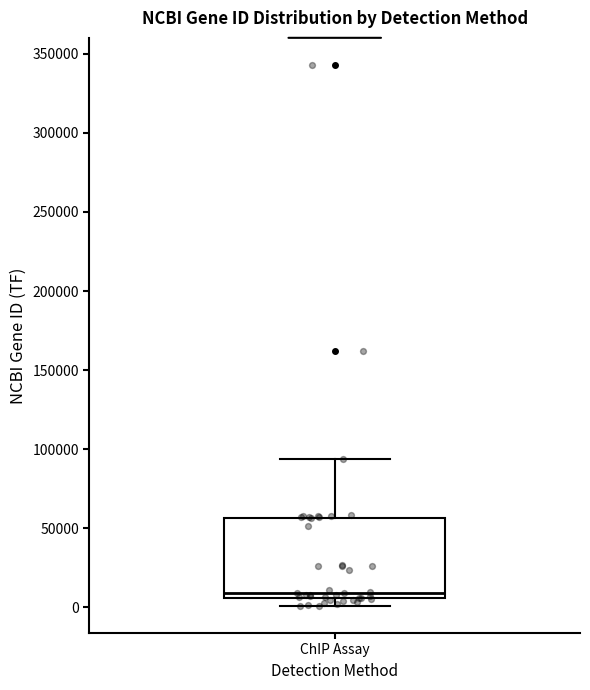

Where is the lower edge of the box for ChIP Assay on the y-axis? The values are not printed on the chart, so give them approximately, as read against the axis.

5000